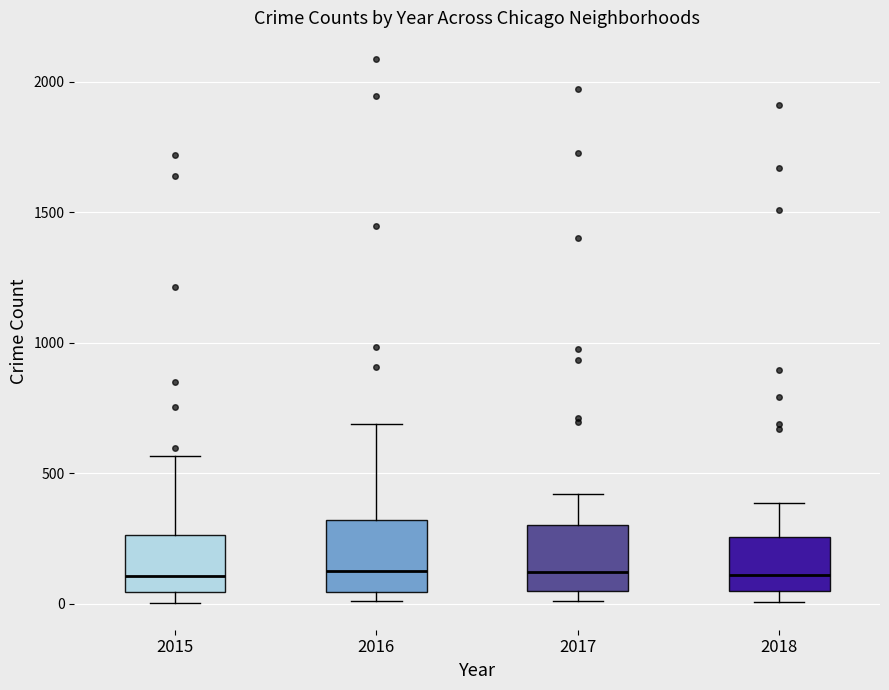

Reading left to right, read every box against the y-axis: the position of its median line, the range the box covers, and the ends of its whiskers. The values are not printed on the chart, so give them approximately, as read against the axis.

2015: median 100, box 50 to 250, whiskers 0 to 550
2016: median 150, box 50 to 300, whiskers 0 to 700
2017: median 100, box 50 to 300, whiskers 0 to 400
2018: median 100, box 50 to 250, whiskers 0 to 400